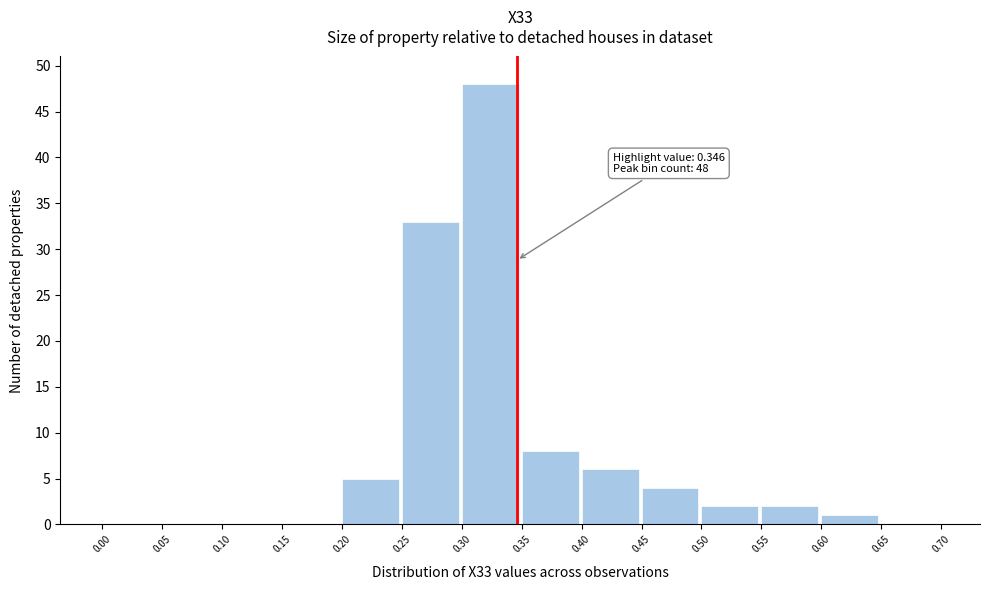

Which range on the x-axis has the tallest bar?

0.30 to 0.35